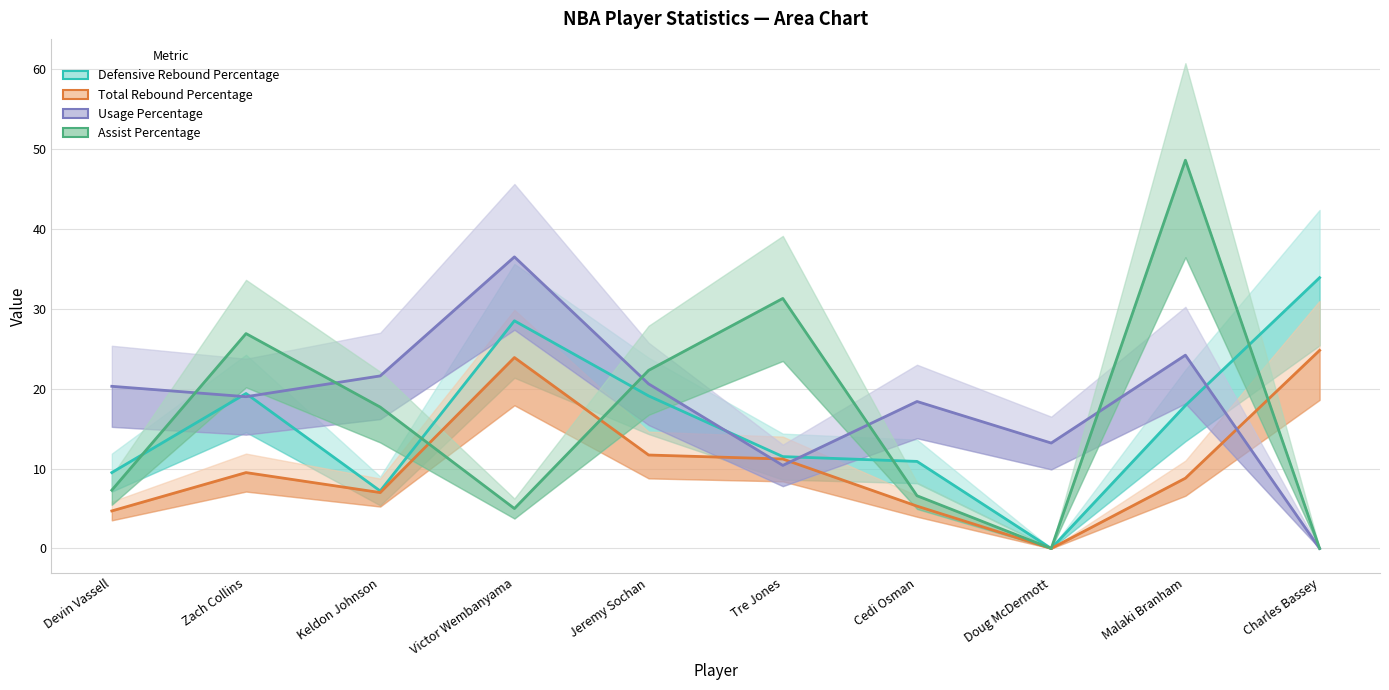

True or false: Defensive Rebound Percentage and Total Rebound Percentage intersect in this chart.

False